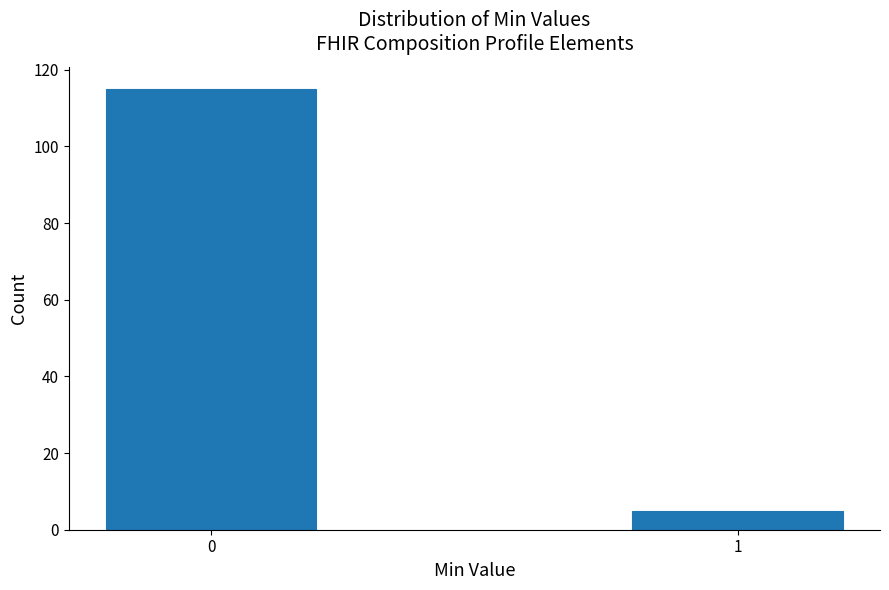

Reading left to right, transcribe all the data shown in this chart.

115	5